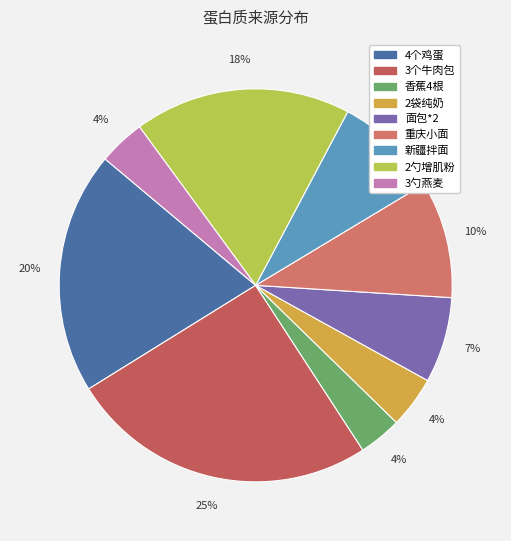

To the nearest percent, what is the difference between the 3勺燕麦 and 4个鸡蛋 slice percentages?

16%